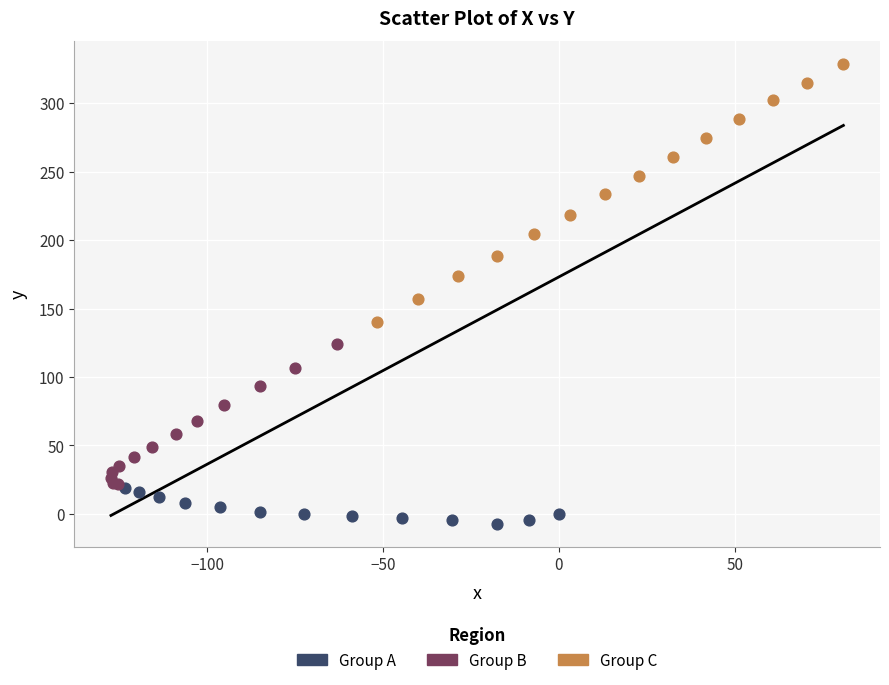

Which series contains the highest Y value?

Group C